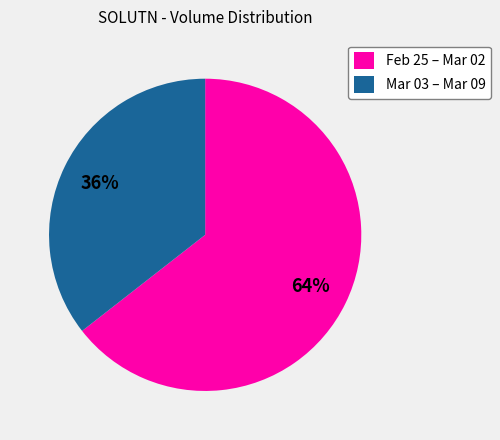

How many segments does this pie chart have?

2